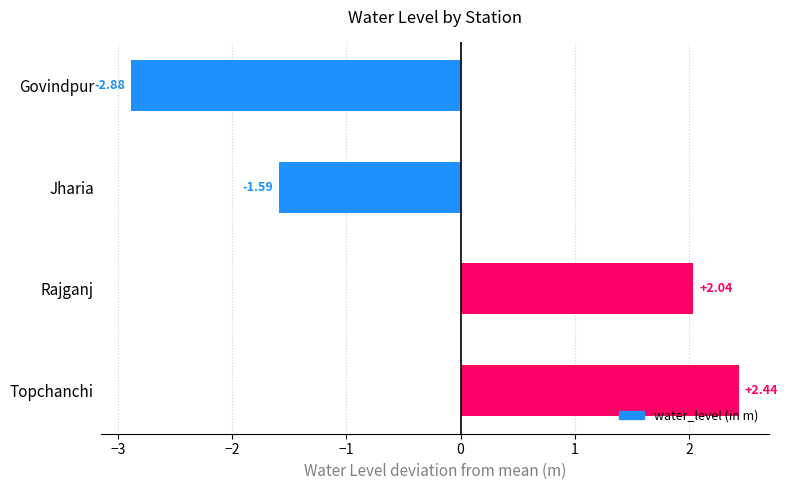

What is the change in value from Jharia to Topchanchi?

+4.0